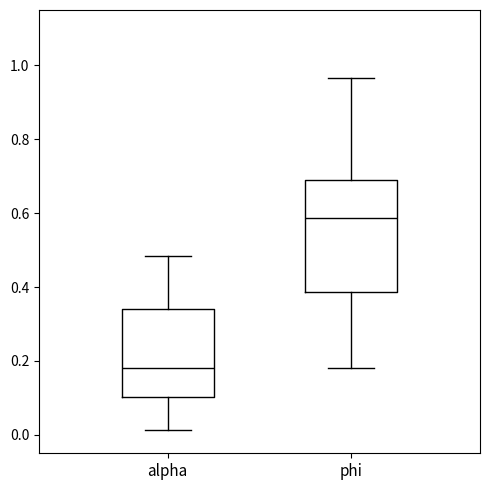

Where is the upper edge of the box for phi on the y-axis? The values are not printed on the chart, so give them approximately, as read against the axis.

0.68